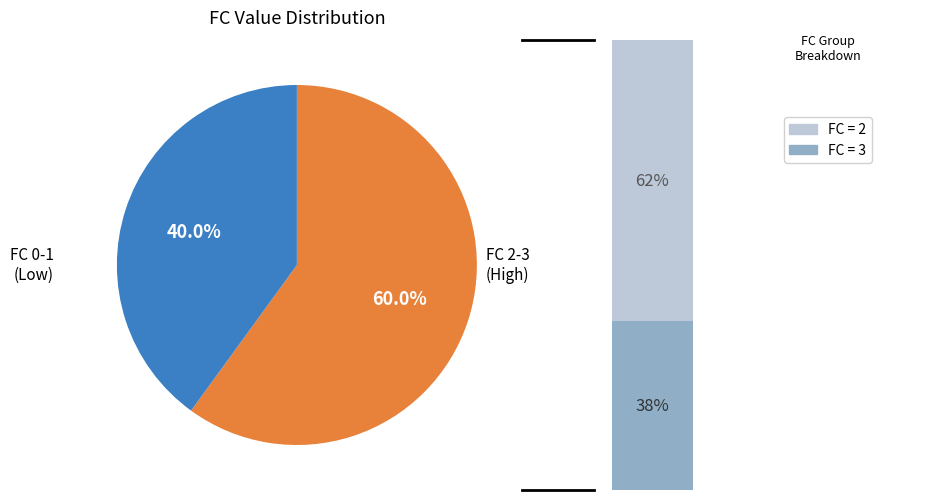

Is there any slice that represents more than half of the pie?

Yes